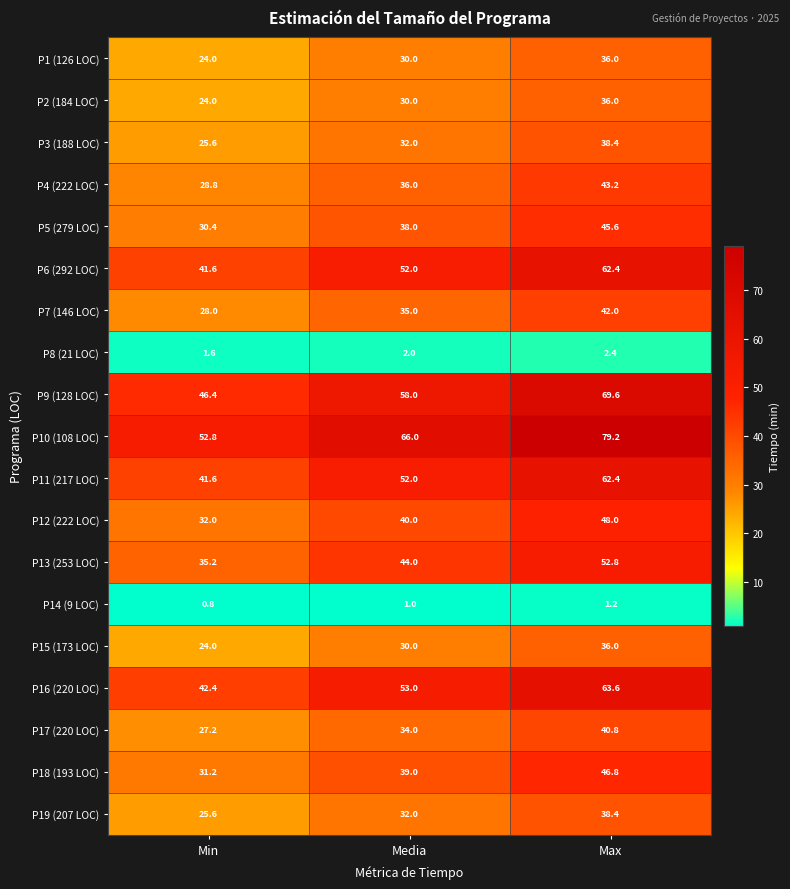

Count the number of data series in this chart.

19